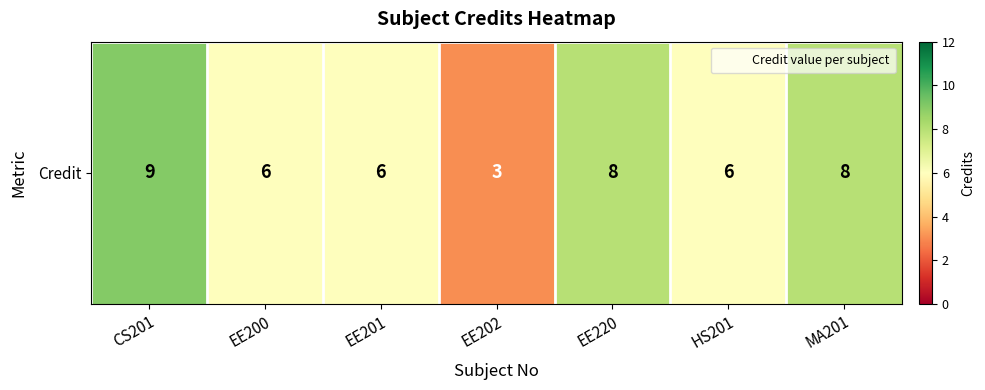

Reading left to right, list all the values displayed in this chart.

9	6	6	3	8	6	8